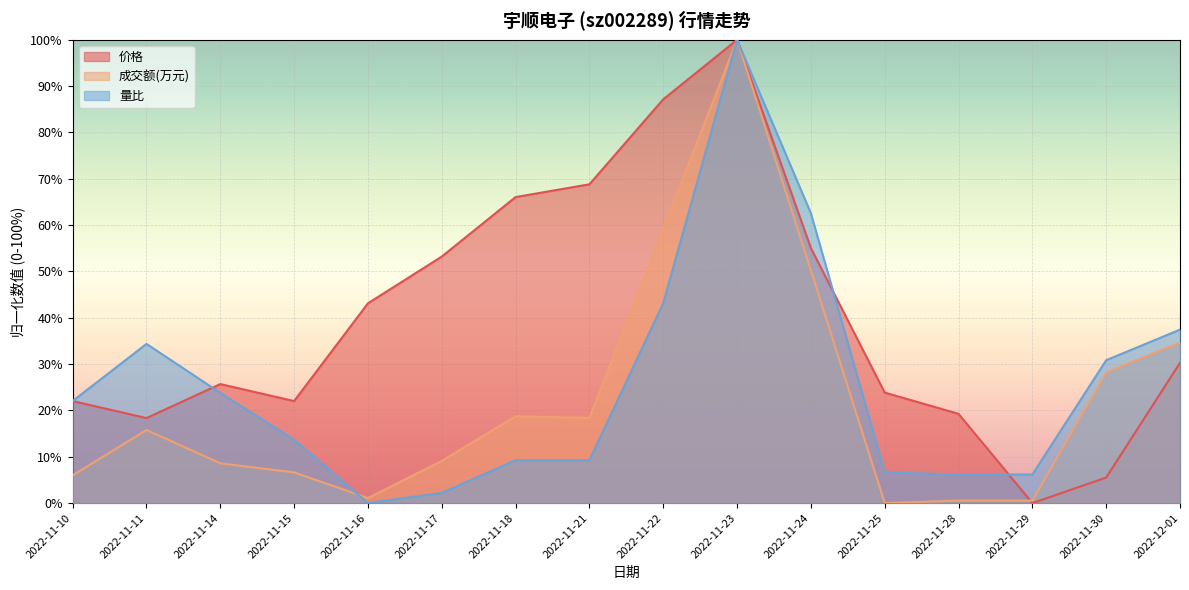

How many lines are shown in the chart?

3